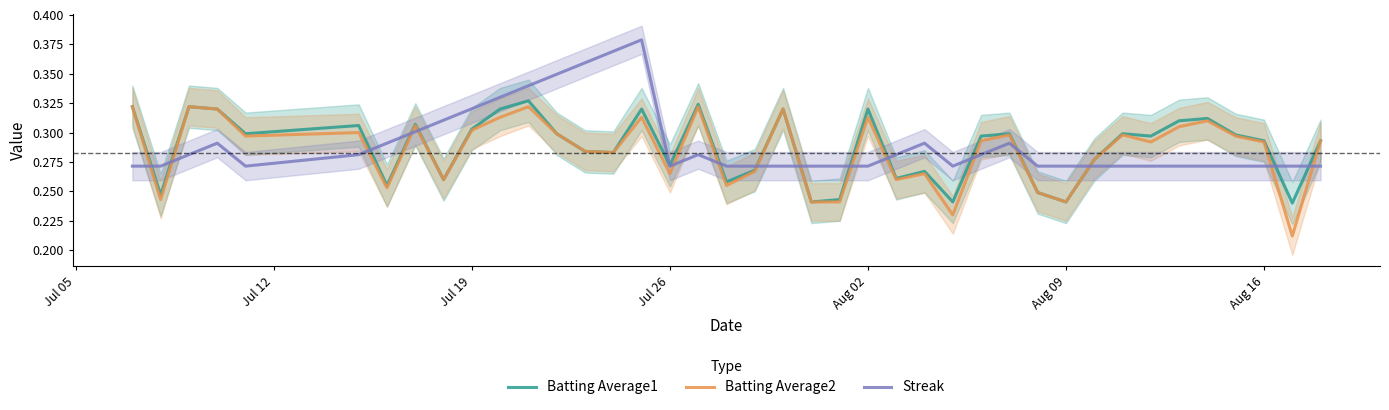

True or false: Streak and Batting Average2 cross at least once.

True